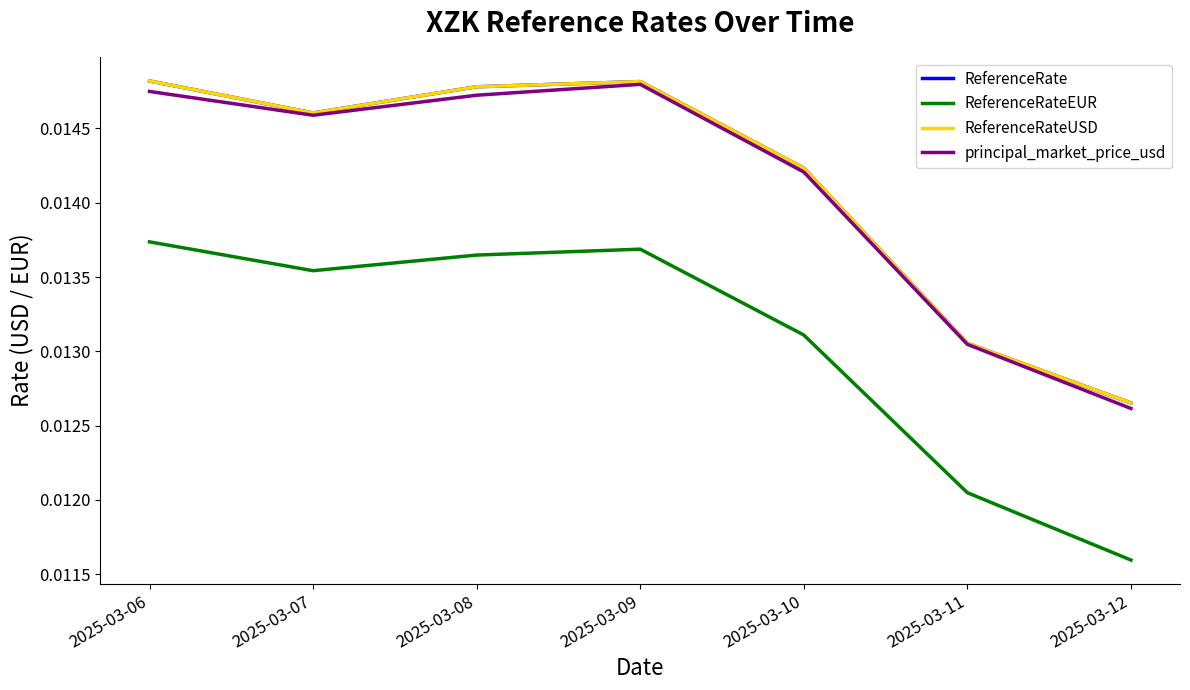

Does the chart display data point markers on the line(s)?

No